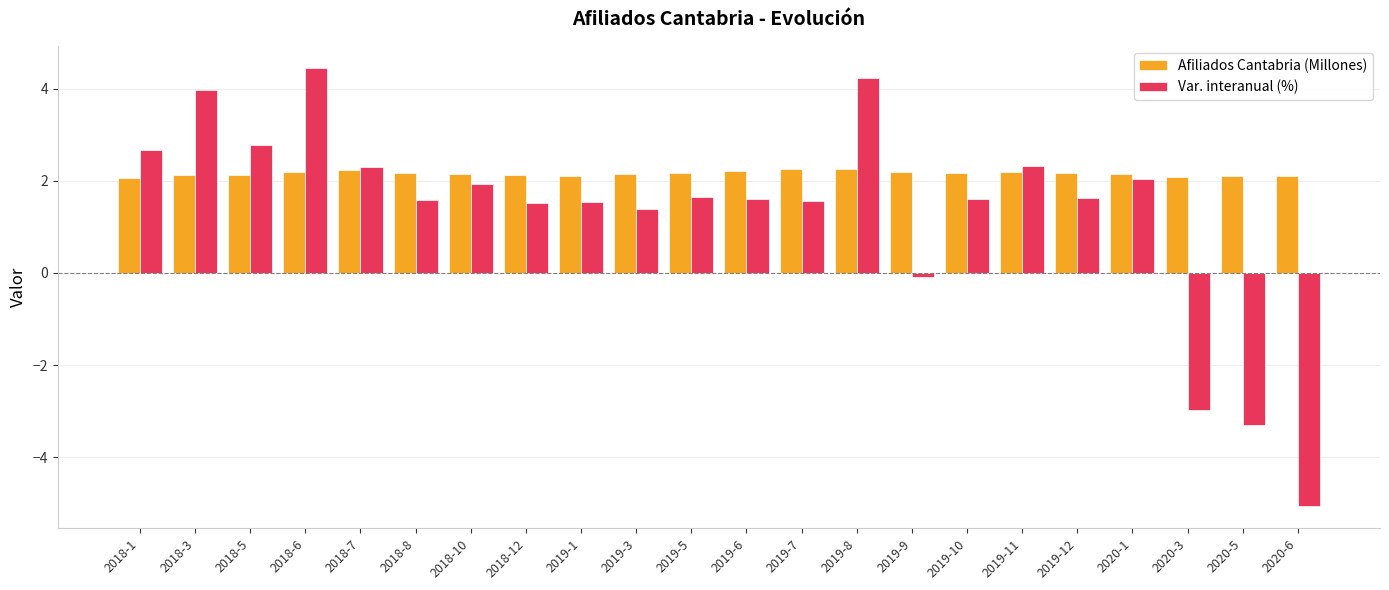

What is the lowest value of the Afiliados Cantabria (Millones) series?

2.1